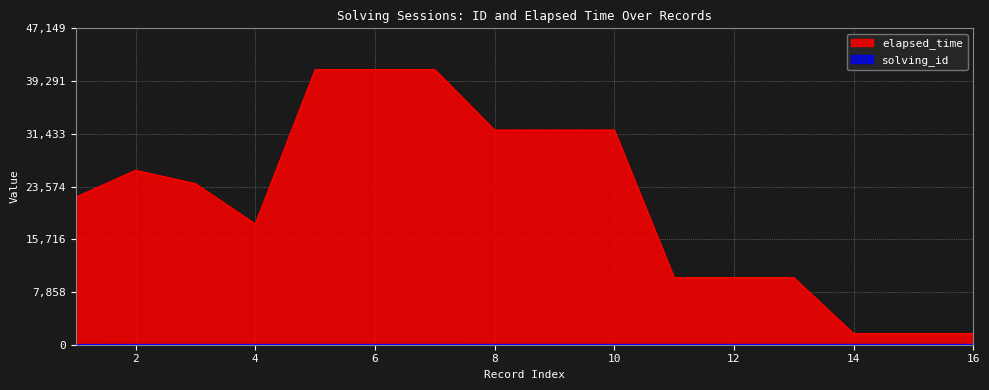

At which label is solving_id closest to 4?

4